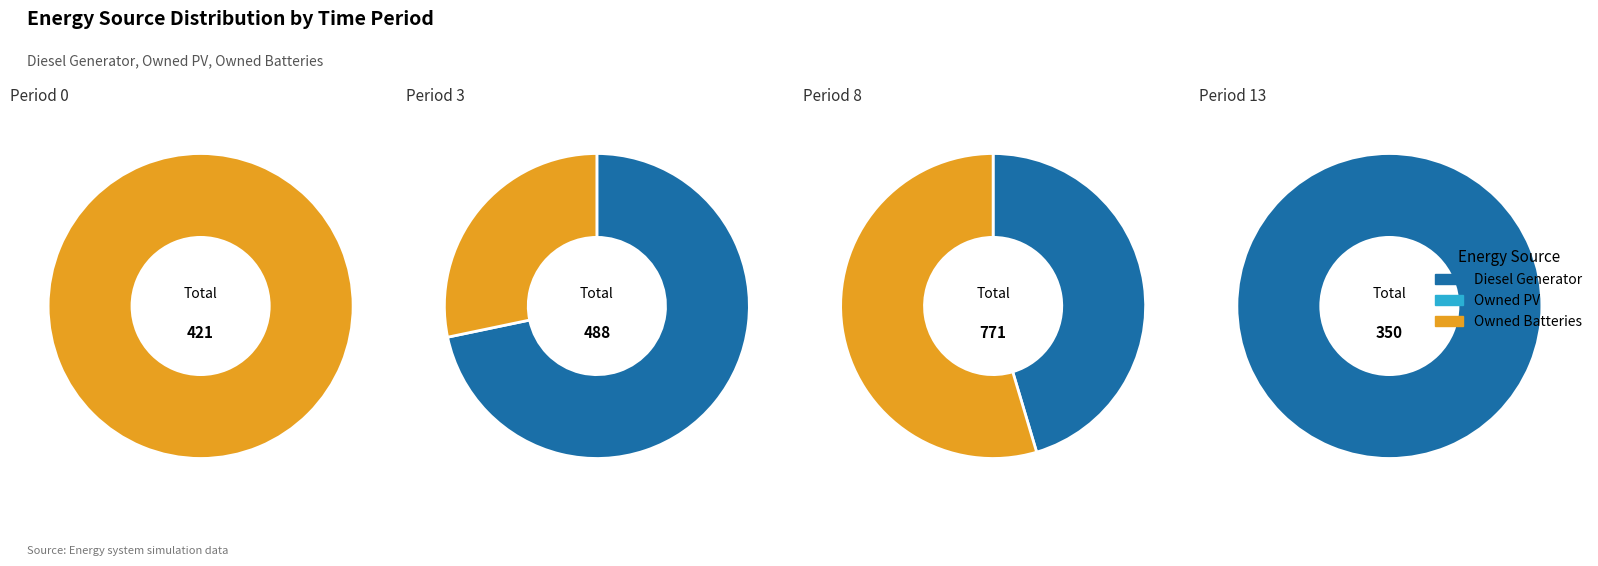

Which category has the biggest portion of the pie?

Diesel Generator